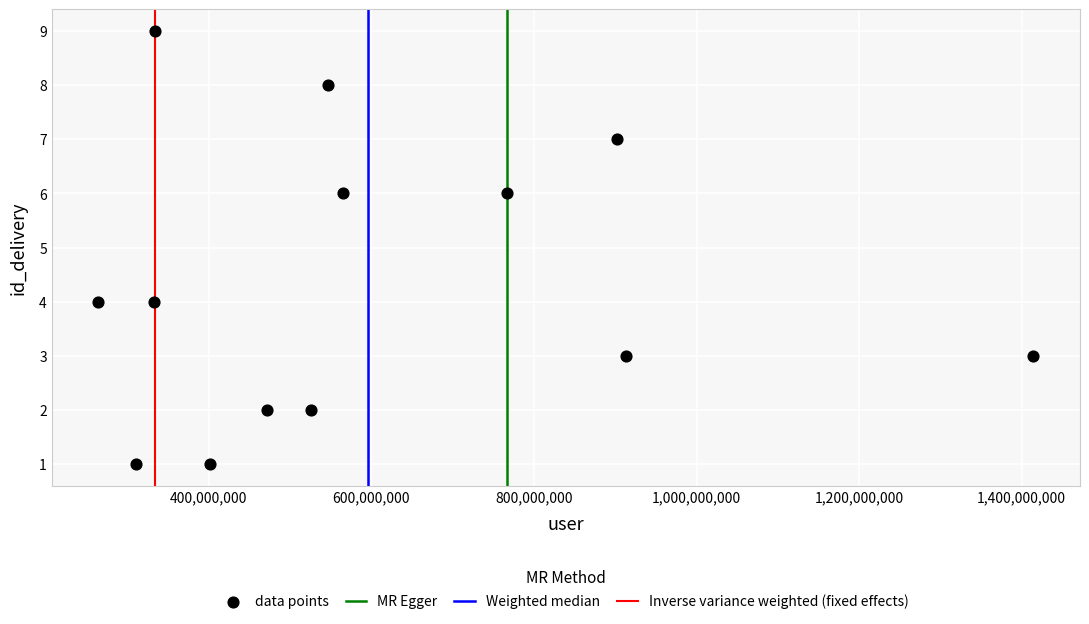

What is the range of Y values (max minus min)?

8